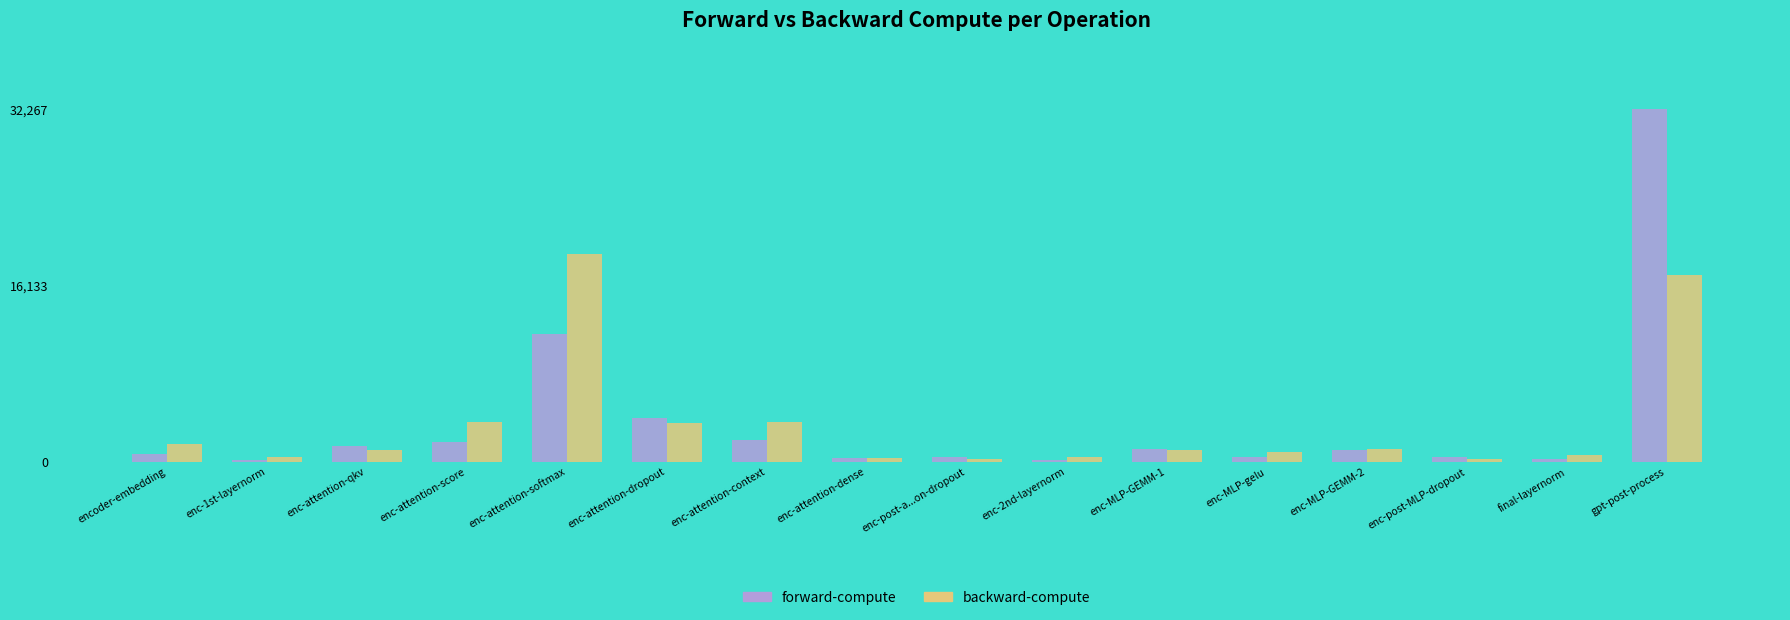

What is the maximum value for forward-compute?

32267.6